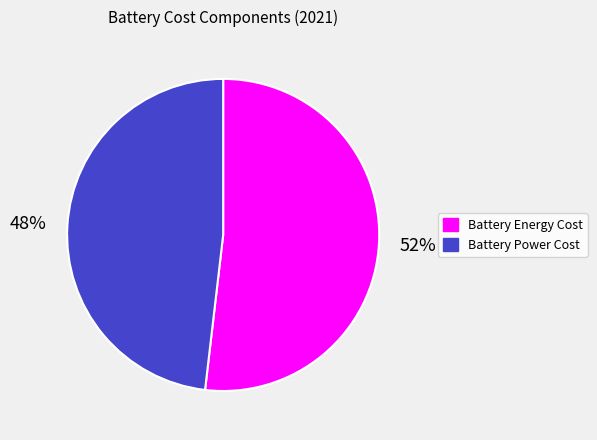

How many slices are in this pie chart?

2